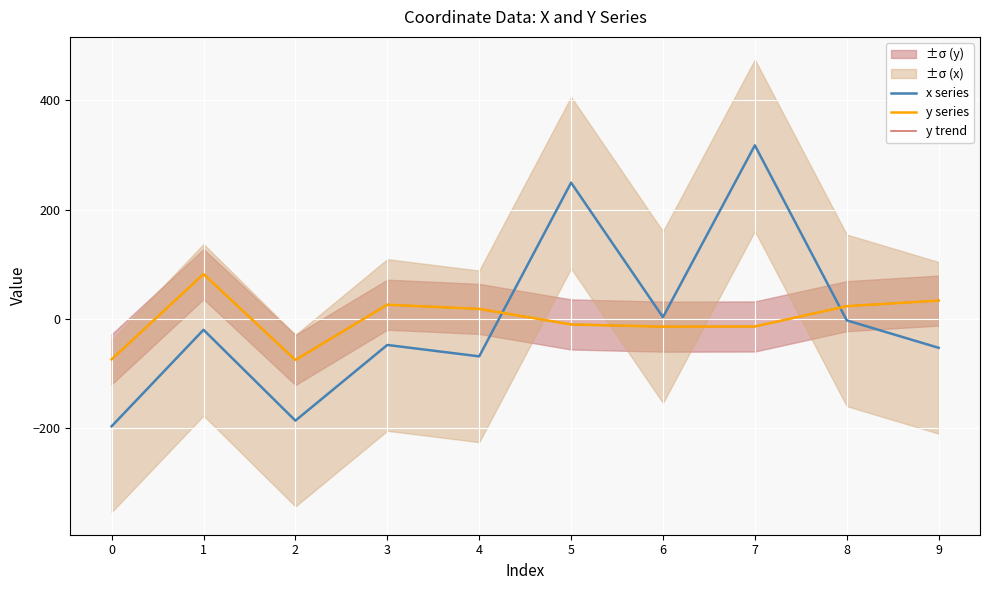

Does the chart display data point markers on the line(s)?

No